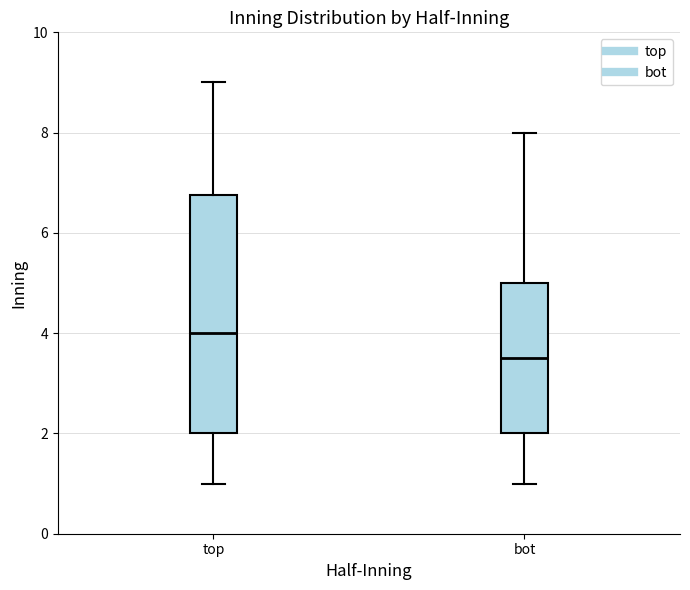

Reading left to right, transcribe this box plot: for each box, give where its median line is, the range the box spans, and where its two whiskers end, as read against the y-axis. The values are not printed on the chart, so give them approximately, as read against the axis.

top: median 4.0, box 2.0 to 6.8, whiskers 1.0 to 9.0
bot: median 3.6, box 2.0 to 5.0, whiskers 1.0 to 8.0